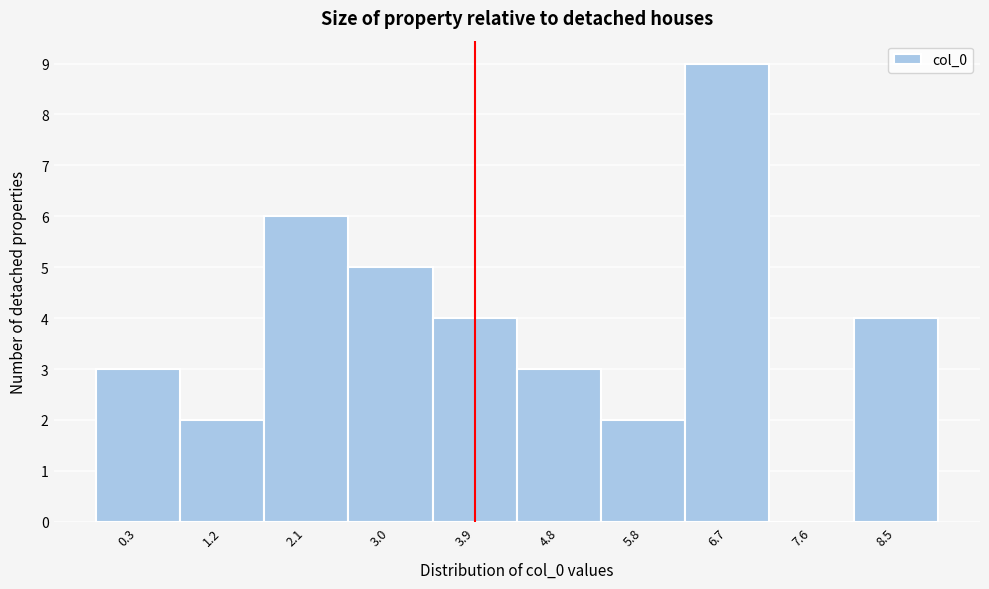

Reading left to right, transcribe all the data shown in this chart.

0.3=3	1.2=2	2.1=6	3.0=5	3.9=4	4.8=3	5.8=2	6.7=9	7.6=0	8.5=4